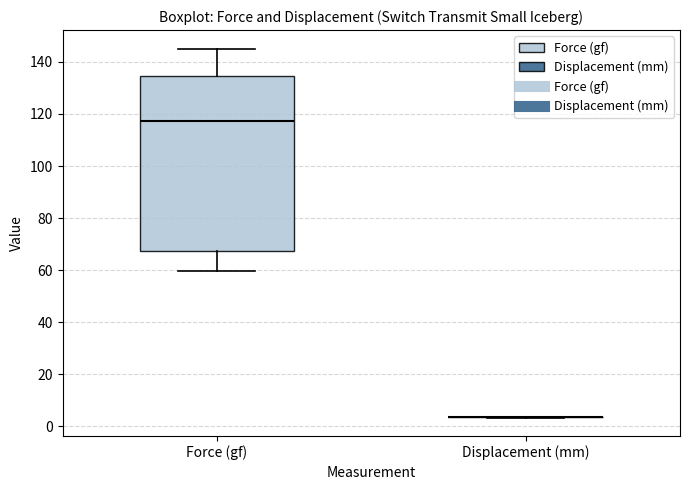

Reading left to right, transcribe this box plot: for each box, give where its median line is, the range the box spans, and where its two whiskers end, as read against the y-axis. The values are not printed on the chart, so give them approximately, as read against the axis.

Force (gf): median 118, box 68 to 134, whiskers 60 to 146
Displacement (mm): box collapsed to a line at 4, whiskers 4 to 4